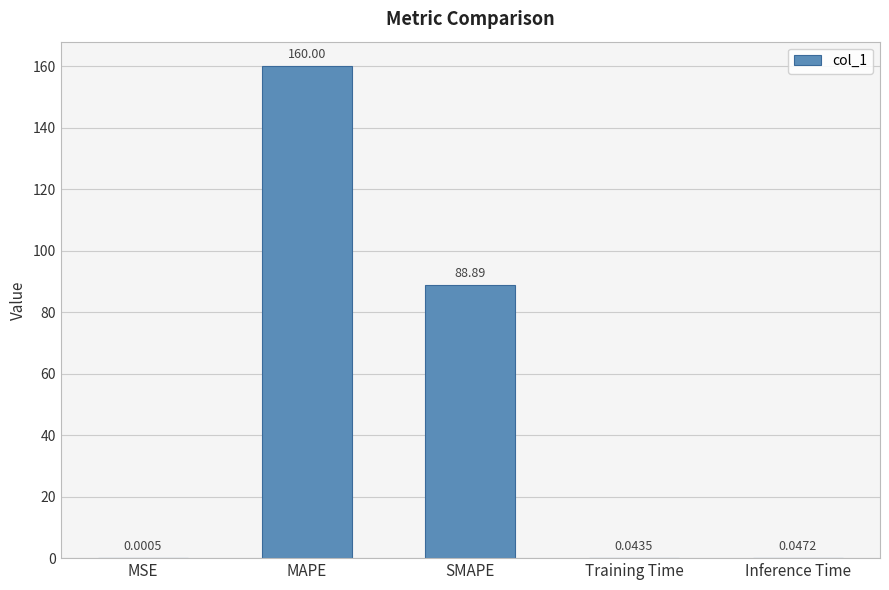

Where is the data nearest to the value 80?

SMAPE